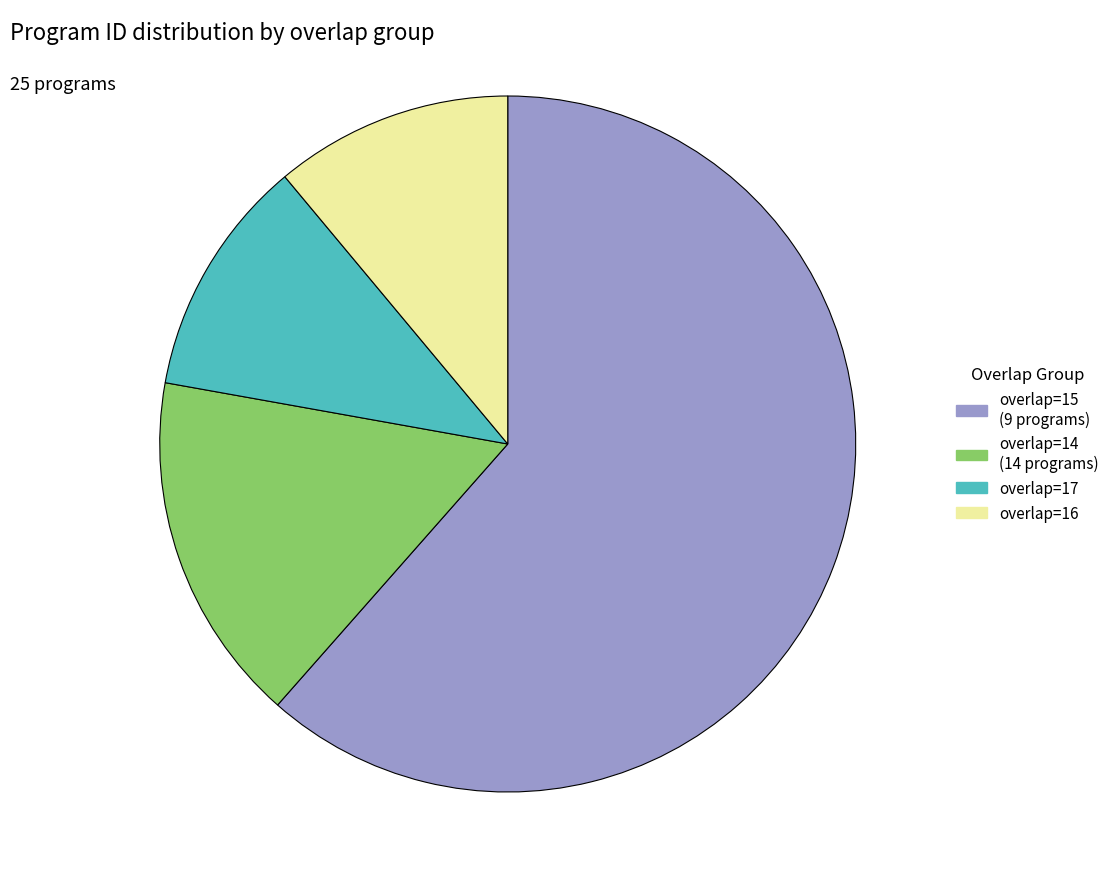

Is there a majority slice in this chart?

Yes